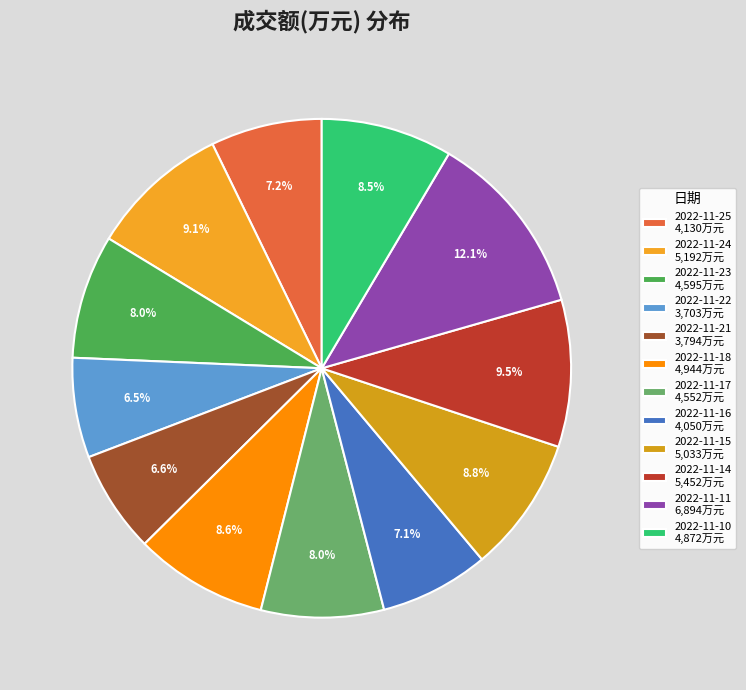

Is it true that 2022-11-17 is 22% of the pie?

False